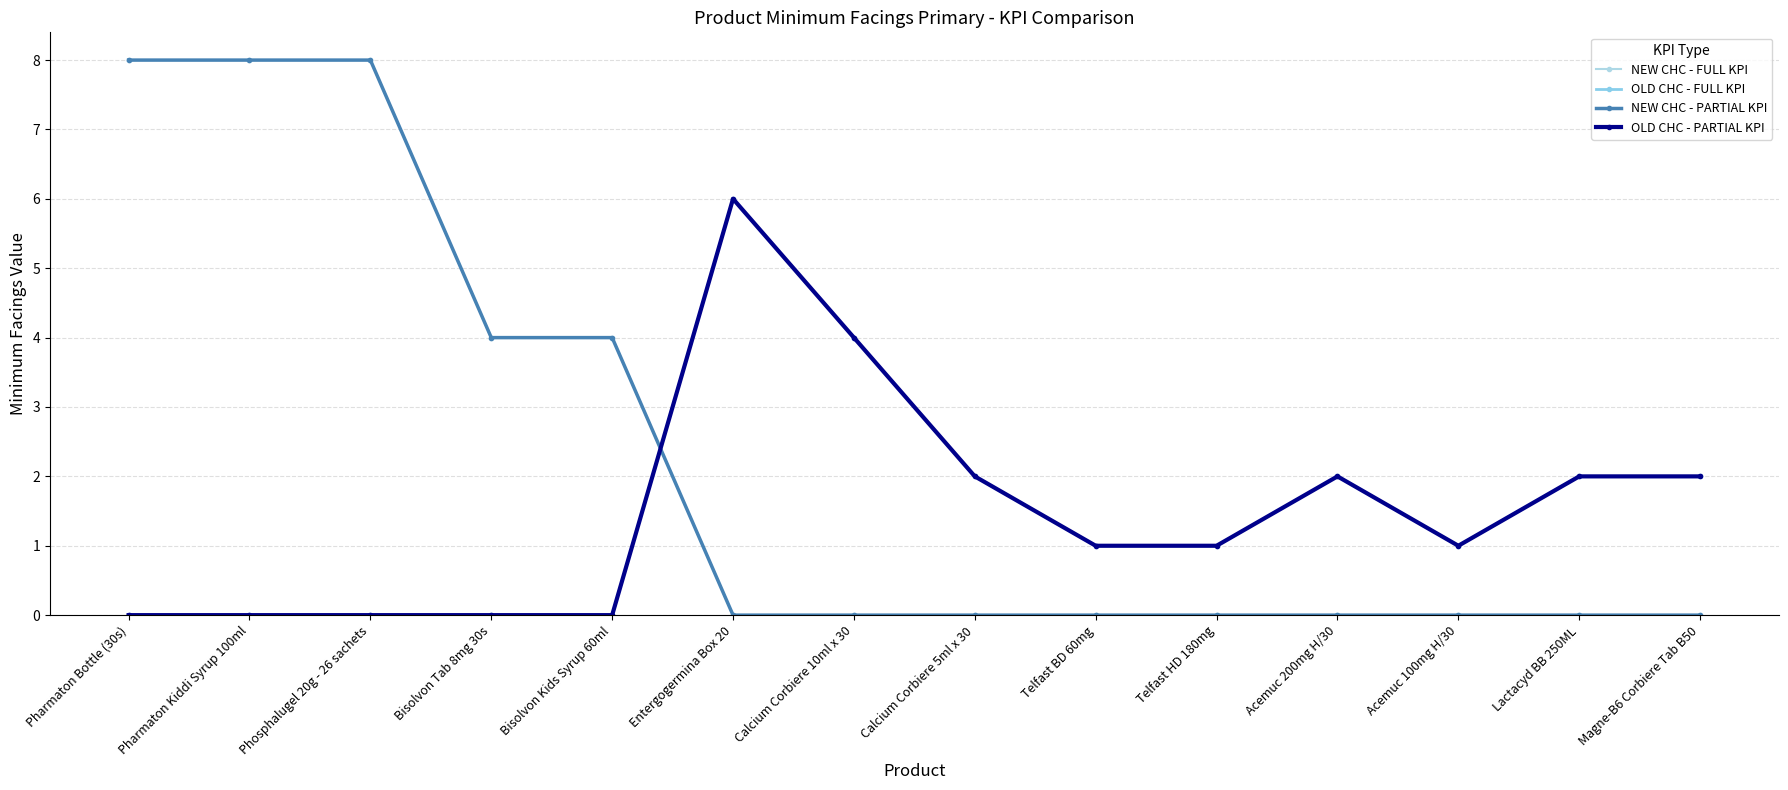

Does the chart have visible grid lines?

Yes